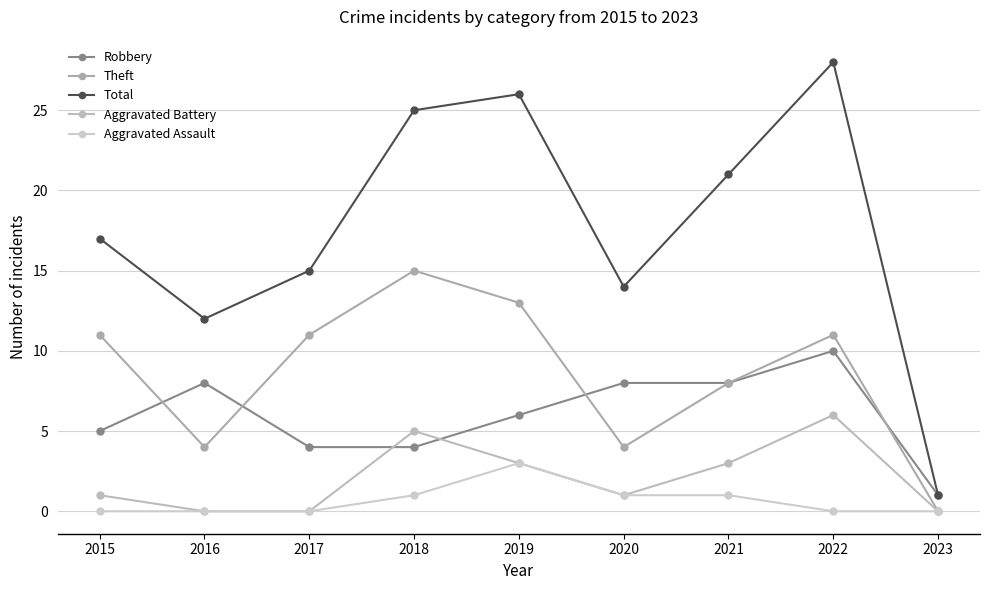

Which series has the largest total across all categories?

Total